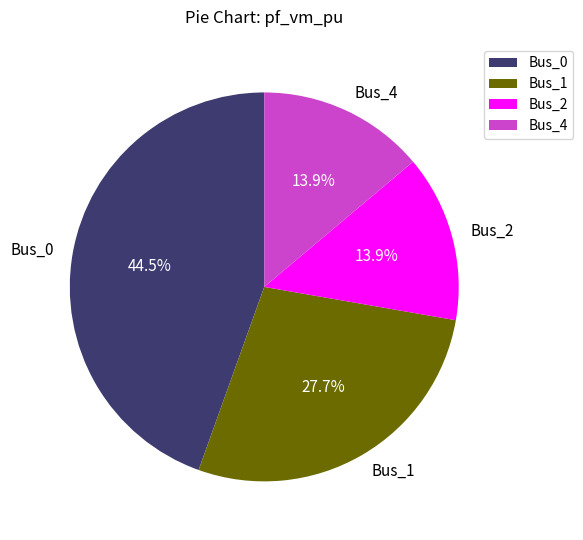

How many segments does this pie chart have?

4